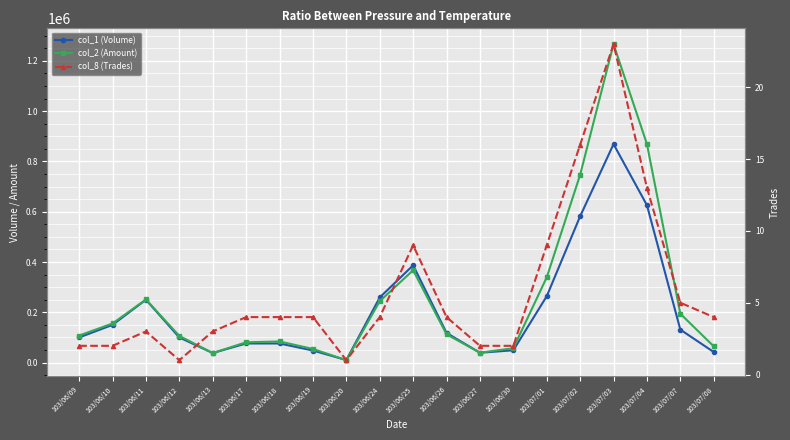

Reading left to right, what are all the values shown in this chart?

col_1 (Volume): 103/06/09=100000	103/06/10=150000	103/06/11=250000	103/06/12=100000	103/06/13=38000	103/06/17=76000	103/06/18=76000	103/06/19=48000	103/06/20=10000	103/06/24=259000	103/06/25=387000	103/06/26=118000	103/06/27=39000	103/06/30=49000	103/07/01=264000	103/07/02=582000	103/07/03=869000	103/07/04=626000	103/07/07=131000	103/07/08=42000
col_2 (Amount): 103/06/09=107500	103/06/10=155500	103/06/11=251000	103/06/12=106000	103/06/13=37900	103/06/17=80760	103/06/18=83980	103/06/19=54250	103/06/20=9500	103/06/24=244250	103/06/25=367330	103/06/26=112400	103/06/27=39370	103/06/30=57100	103/07/01=339080	103/07/02=746960	103/07/03=1266760	103/07/04=869220	103/07/07=194350	103/07/08=64510
col_8 (Trades): 103/06/09=2	103/06/10=2	103/06/11=3	103/06/12=1	103/06/13=3	103/06/17=4	103/06/18=4	103/06/19=4	103/06/20=1	103/06/24=4	103/06/25=9	103/06/26=4	103/06/27=2	103/06/30=2	103/07/01=9	103/07/02=16	103/07/03=23	103/07/04=13	103/07/07=5	103/07/08=4